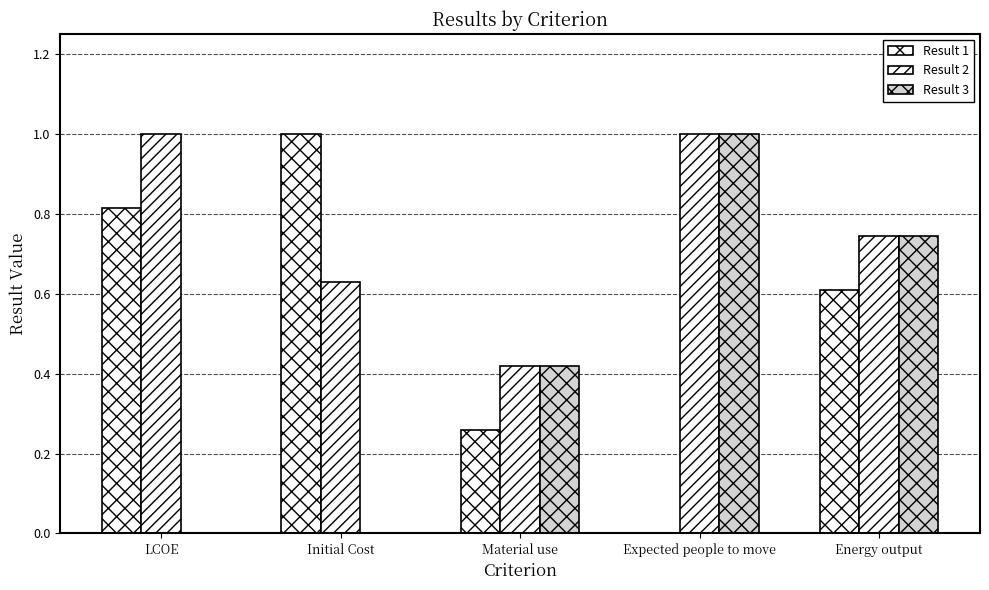

Which series changed the most between Material use and Expected people to move?

Result 2